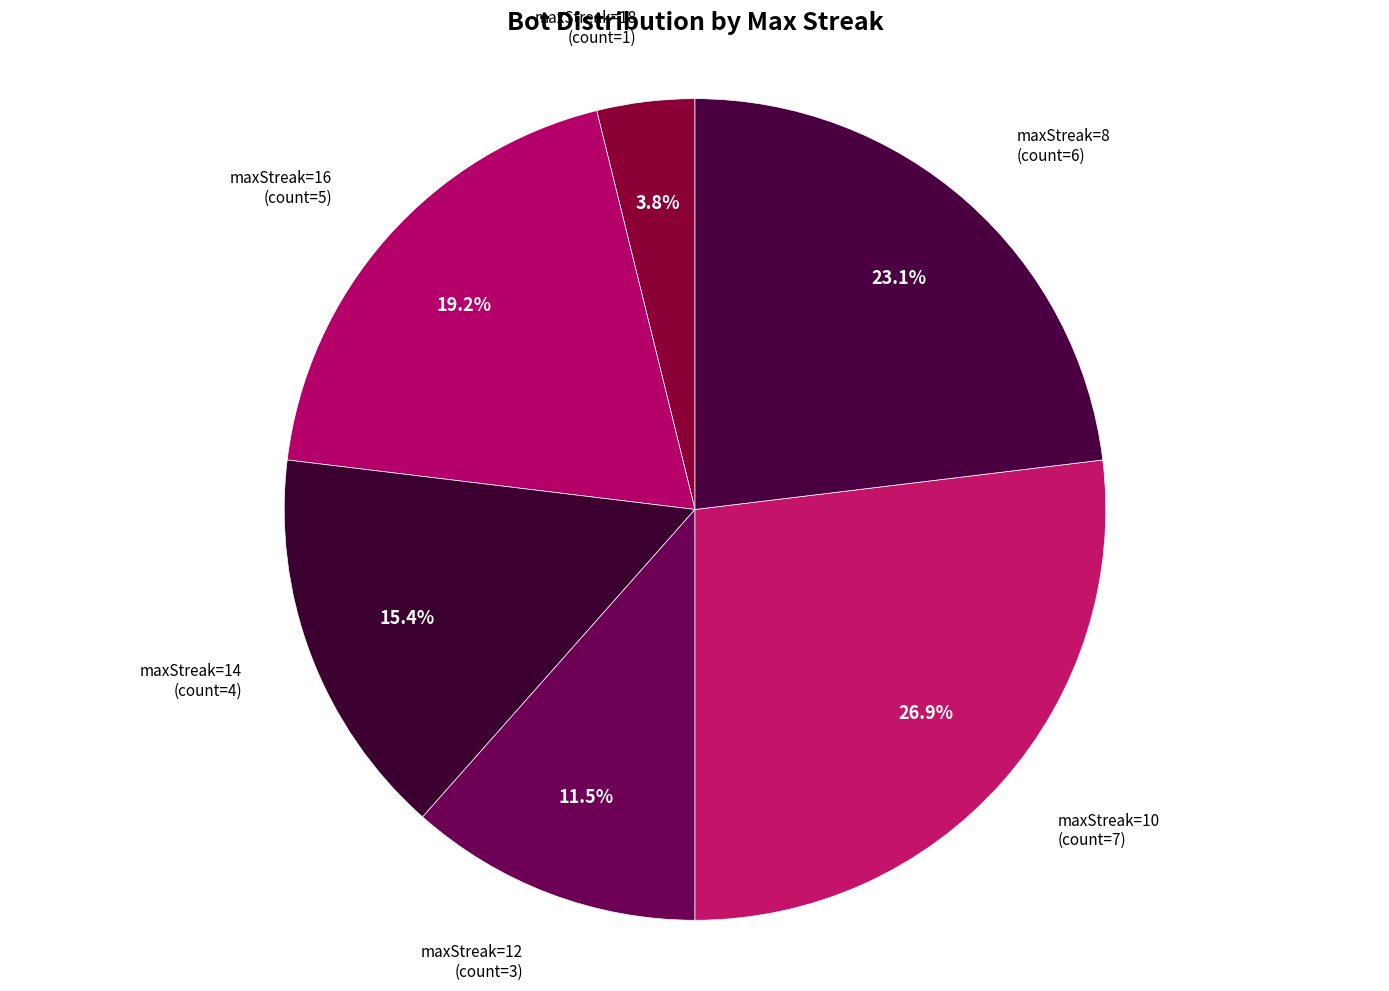

How many slices are in this pie chart?

6